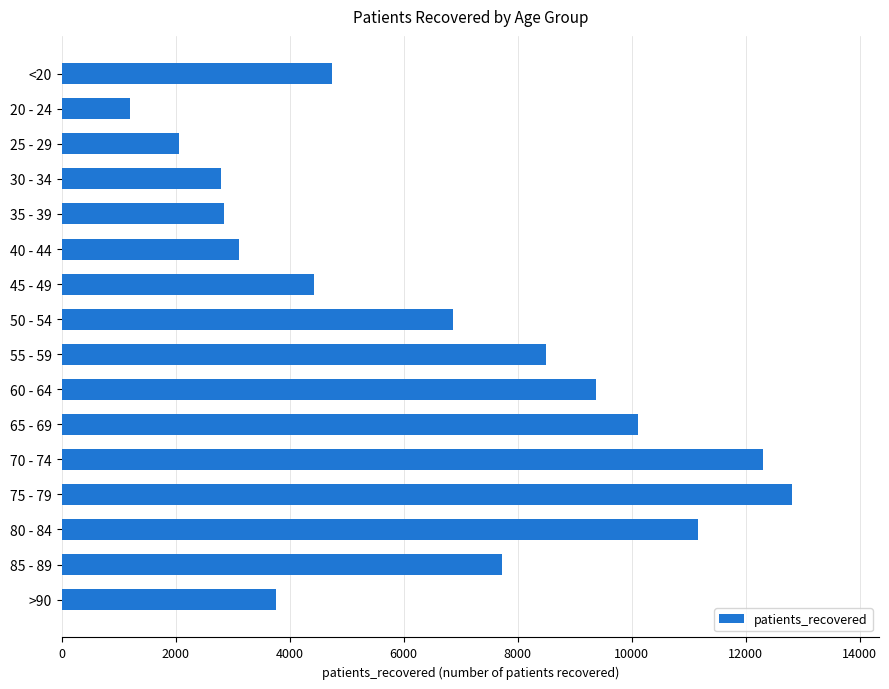

Count the number of data series in this chart.

1